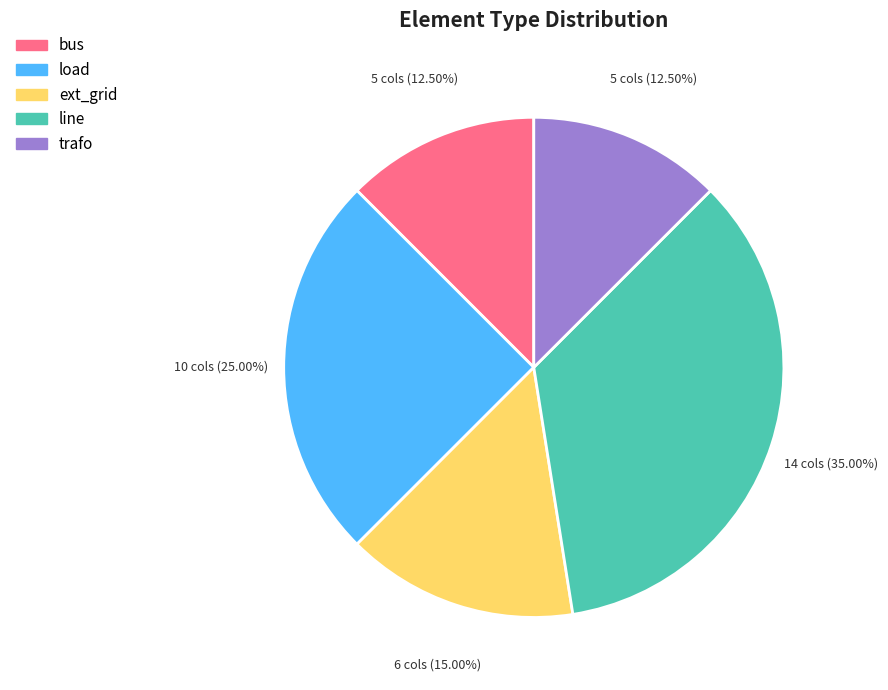

Between ext_grid and line, which is larger?

line